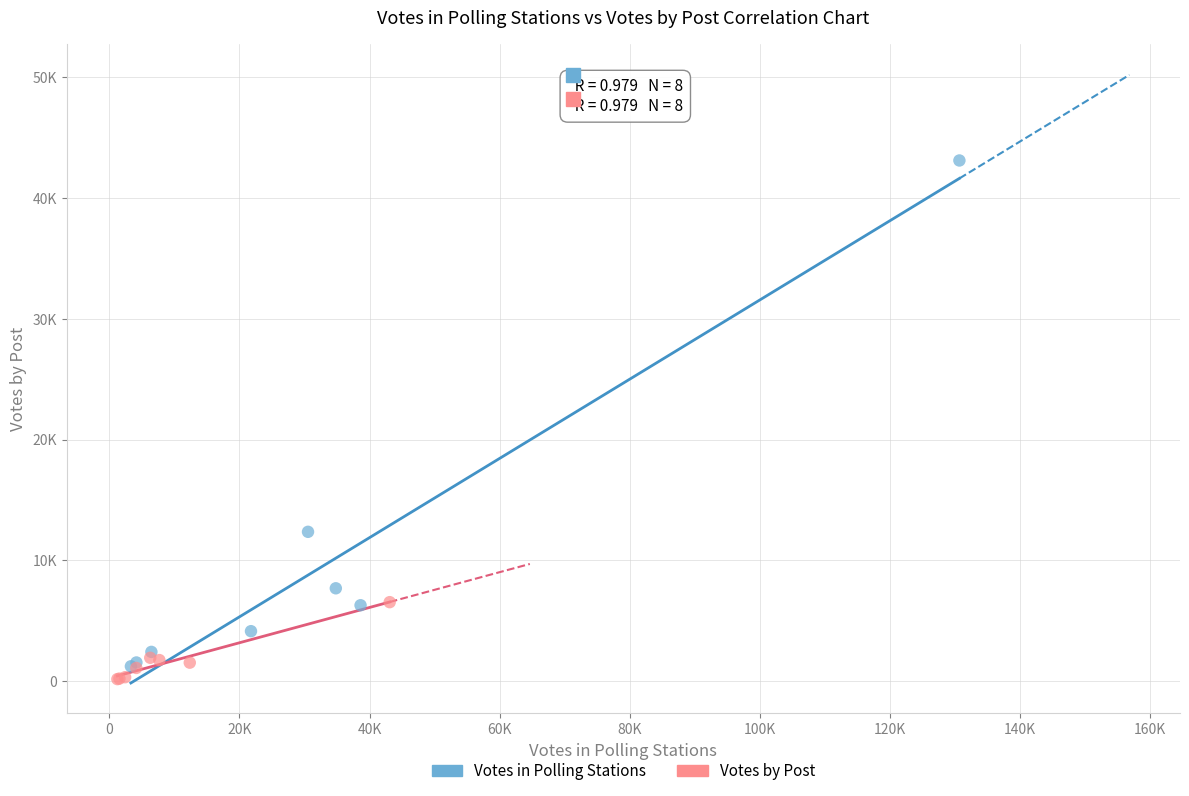

What are all the series names shown in the legend?

Votes in Polling Stations, Votes by Post